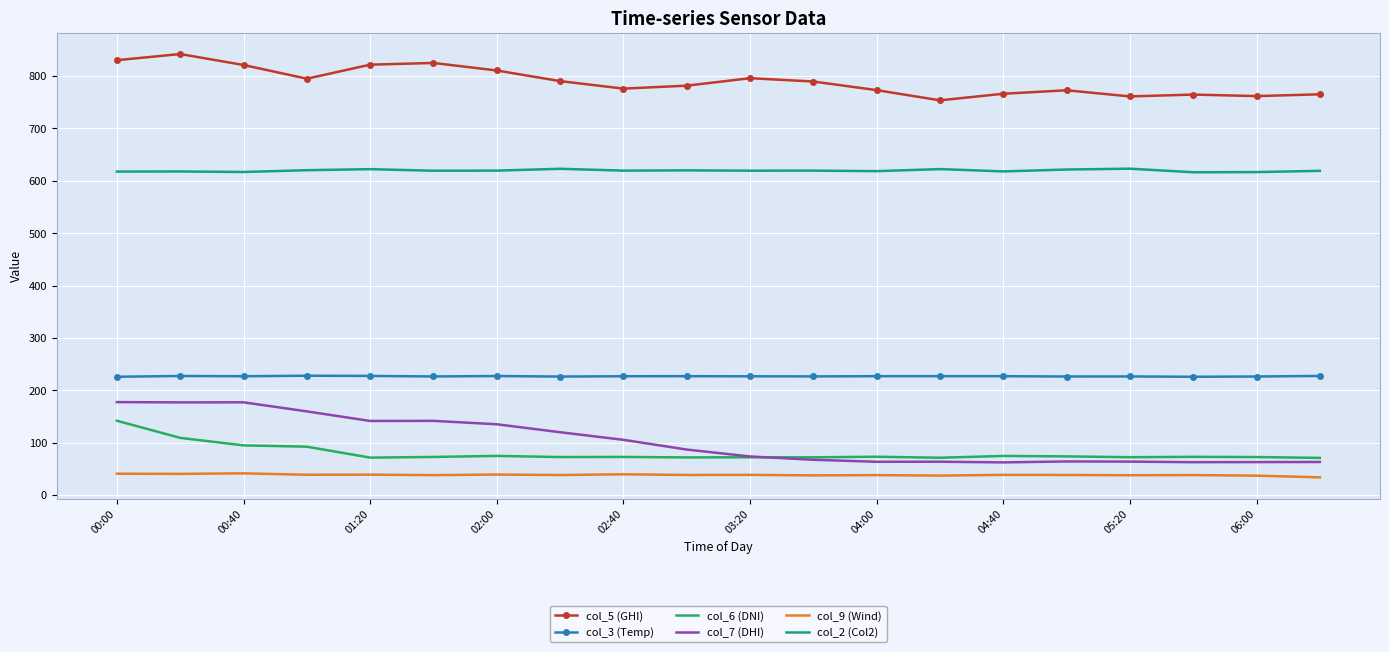

What is the lowest value of the col_5 (GHI) series?

753.6